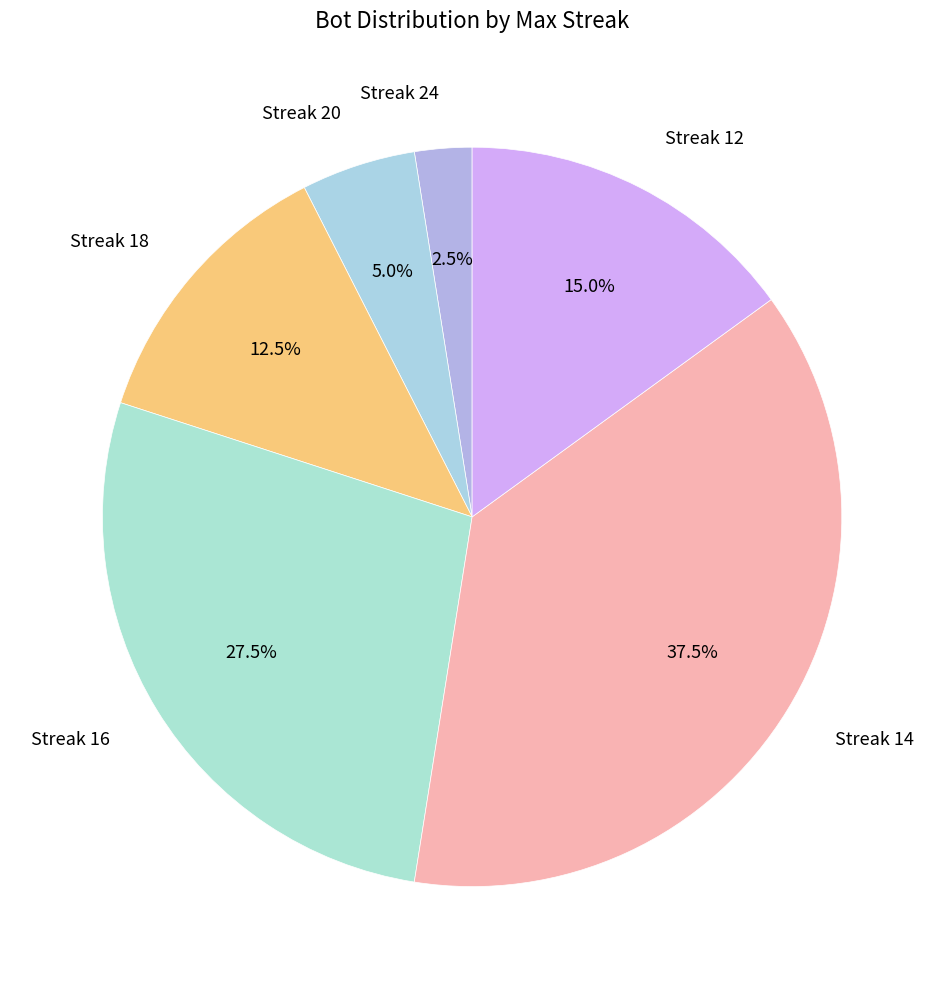

Which has a higher value, Streak 18 or Streak 16?

Streak 16